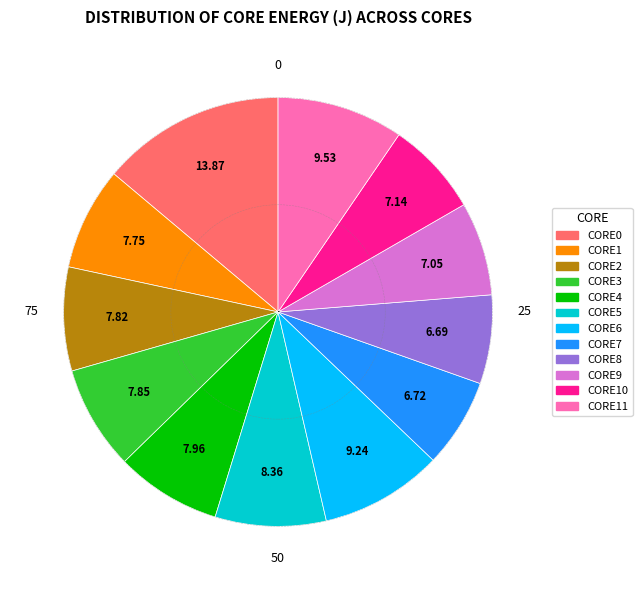

Is there a majority slice in this chart?

No